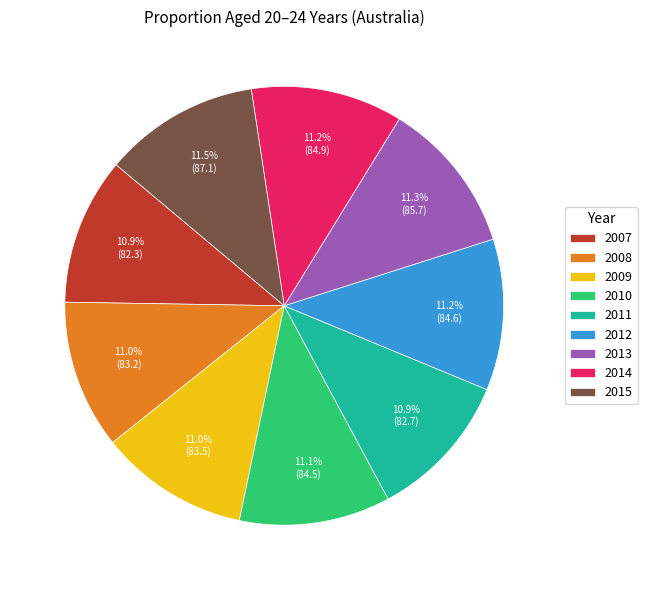

To the nearest percent, what is the average slice percentage?

11%